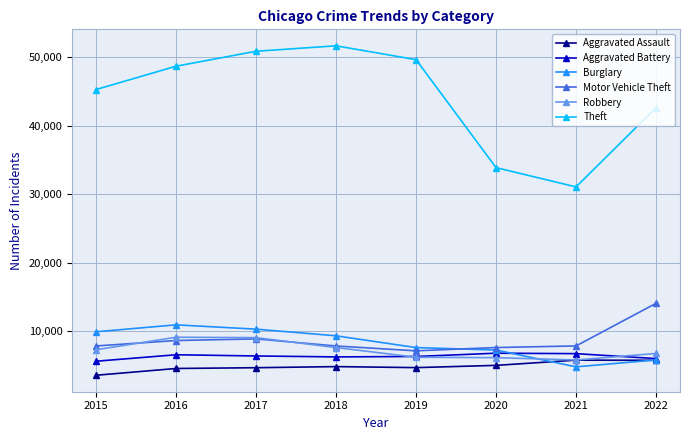

What is the total value across all series at 2018?

87621